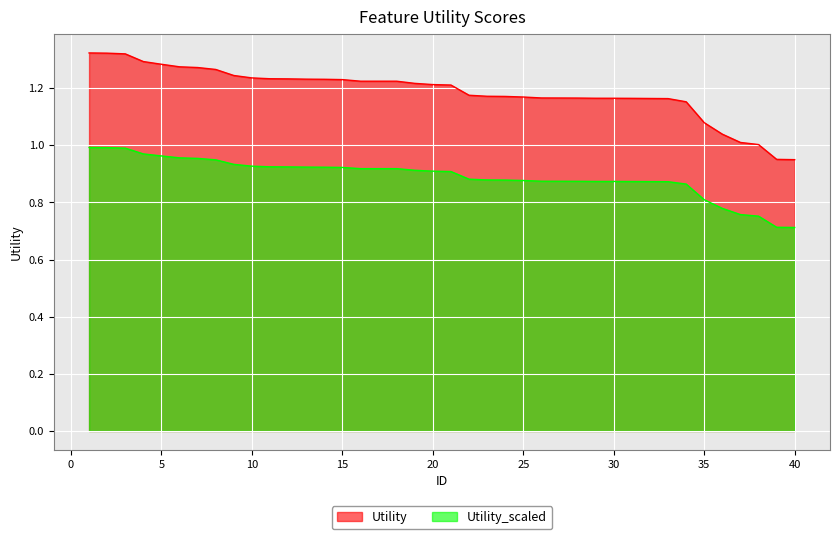

The Utility_scaled series shows 0.7 at 40. True or false?

True